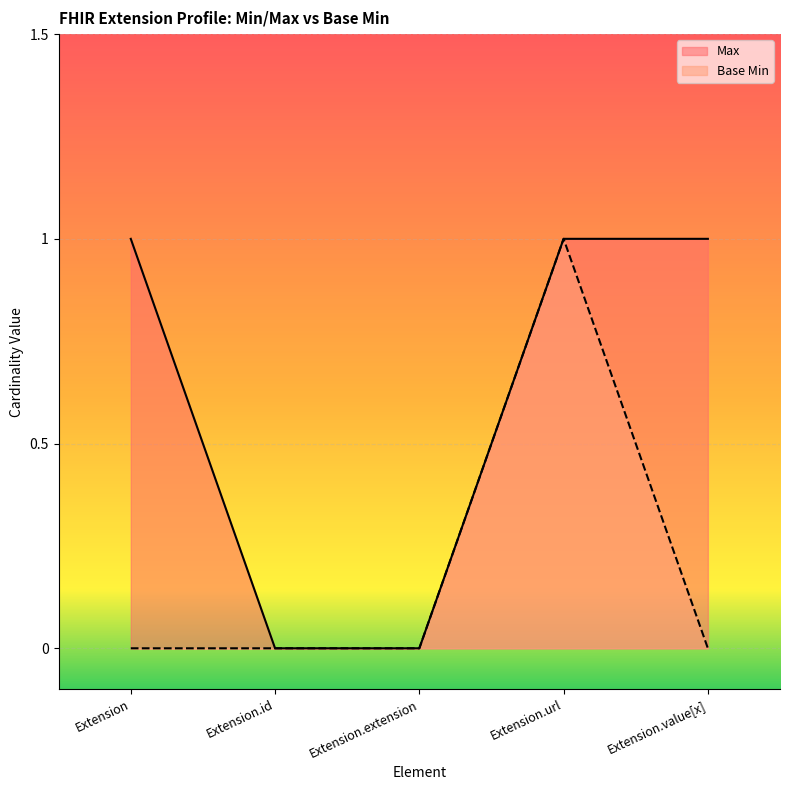

Reading left to right, list all the values displayed in this chart.

Max: Extension=1	Extension.id=0	Extension.extension=0	Extension.url=1	Extension.value[x]=1
Base Min: Extension=0	Extension.id=0	Extension.extension=0	Extension.url=1	Extension.value[x]=0